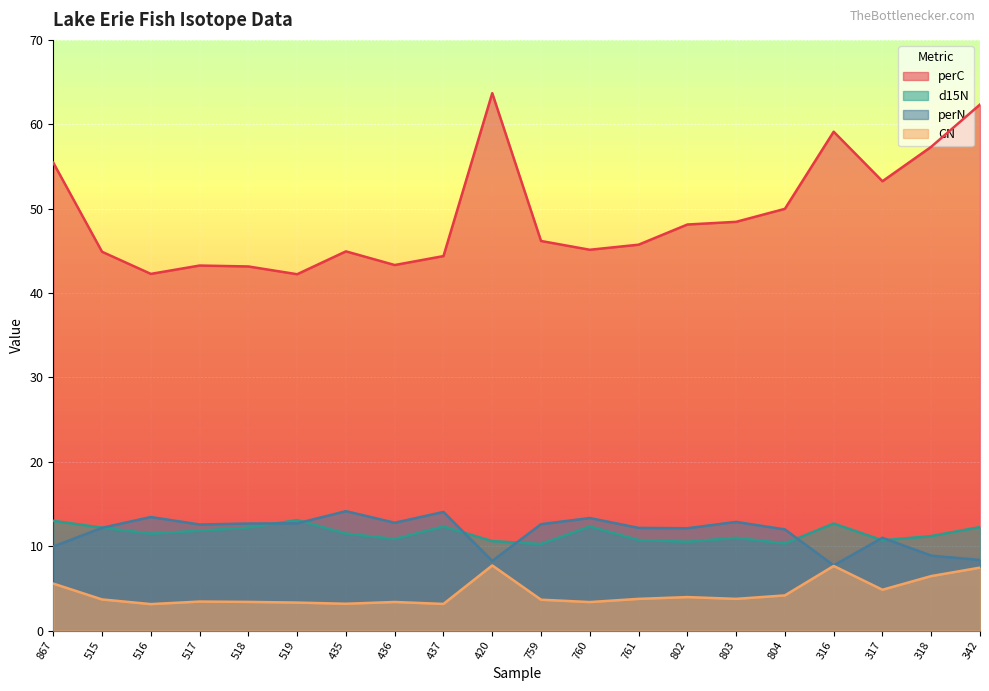

True or false: perN has more than 2 interior local peaks.

True